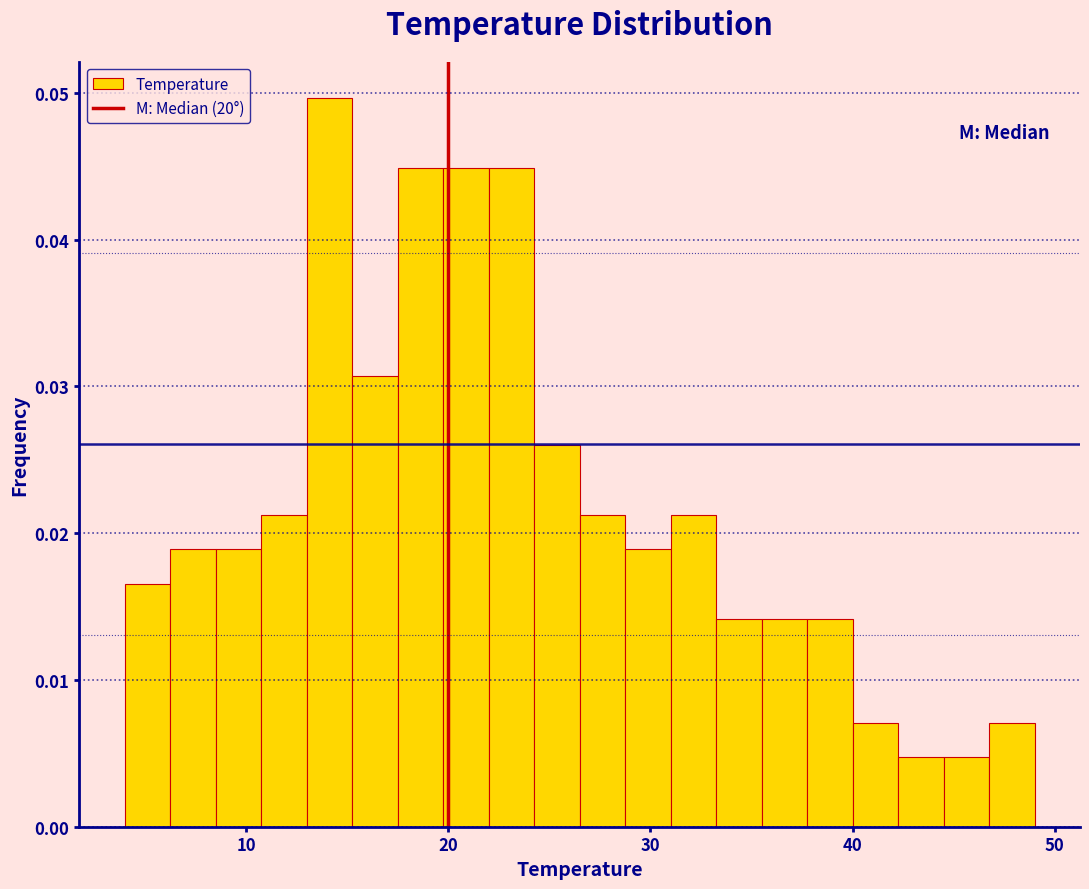

Read against the x-axis, roughly where is the centre of the tallest bar?

14